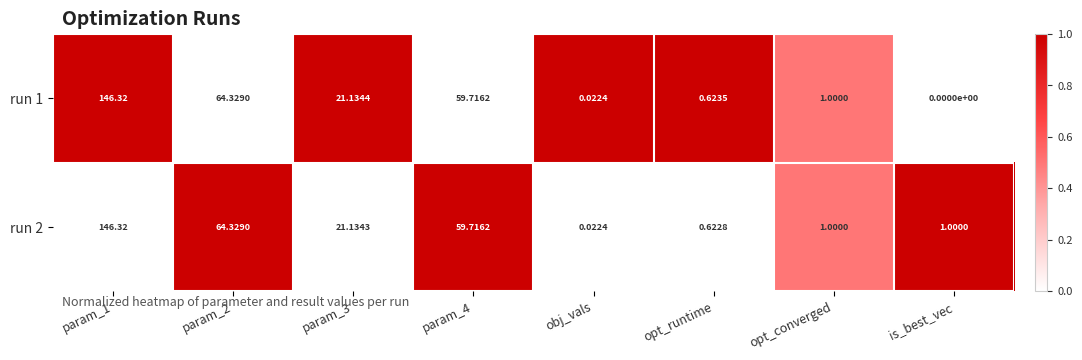

Which category has the lowest value in the run 1 series?

is_best_vec